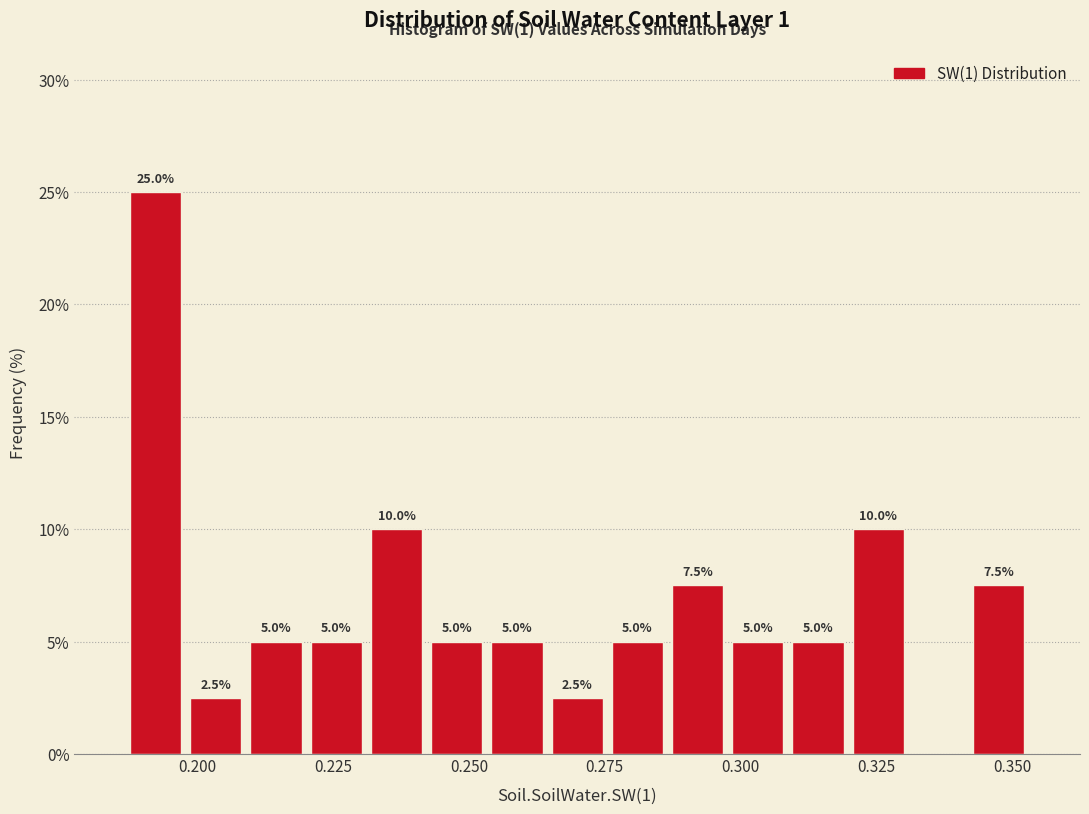

Around what value on the x-axis is the tallest bar? Give the approximate position of its centre, as read against the axis.

0.190